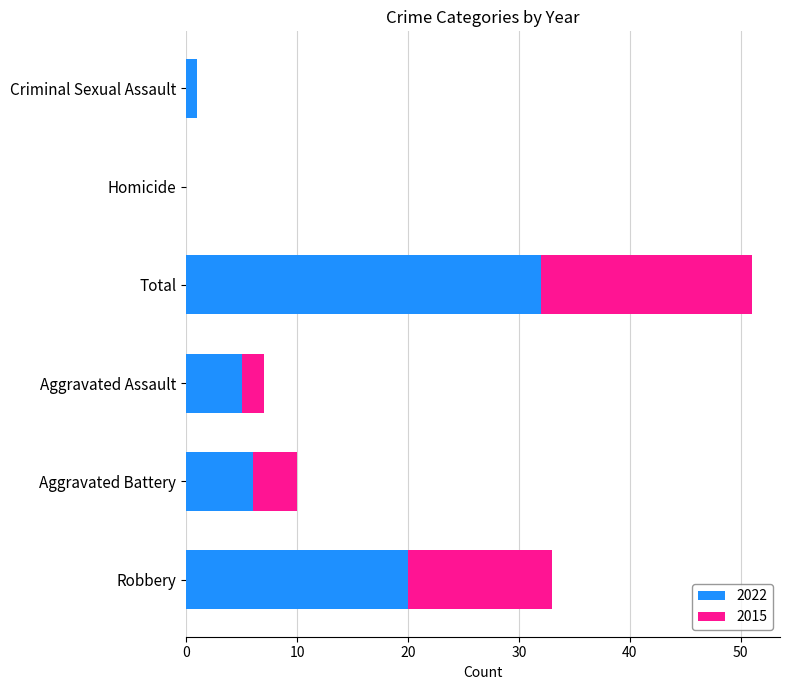

What is the sum of the 2022 values at Total and Aggravated Assault?

37